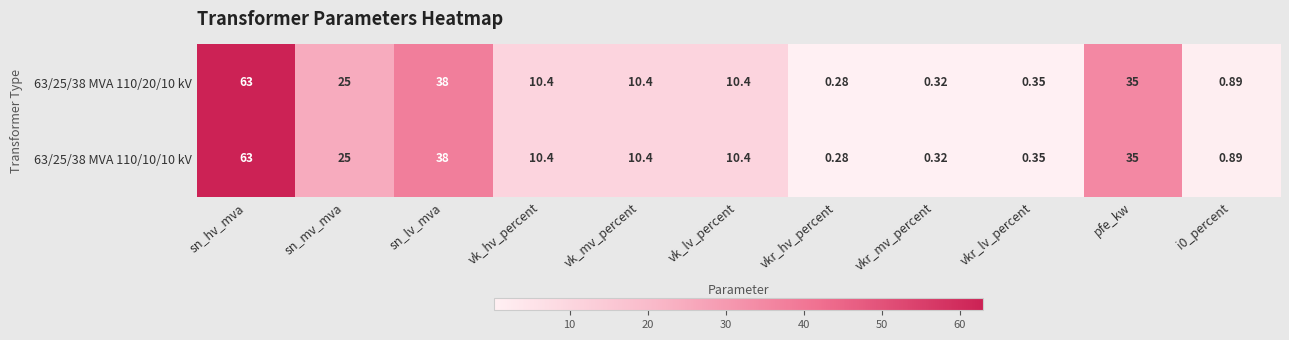

At which category does the chart reach its minimum across all series?

vkr_hv_percent